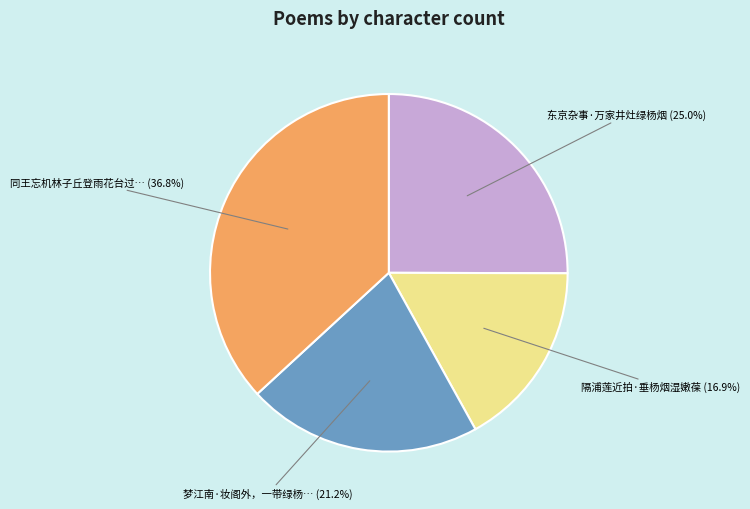

Does any single category account for the majority?

No